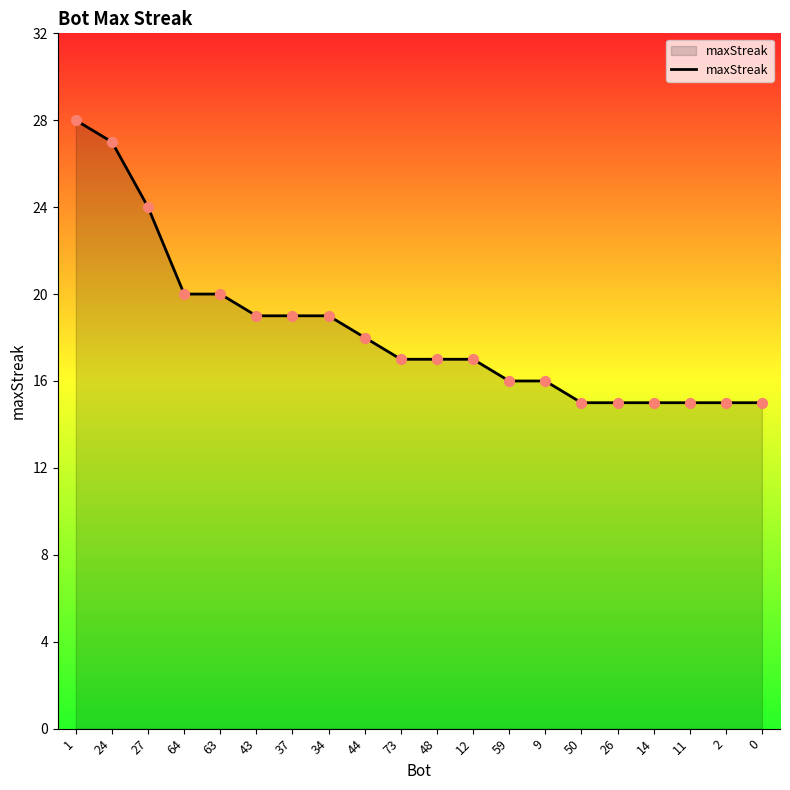

Which has a higher value, 64 or 48?

64